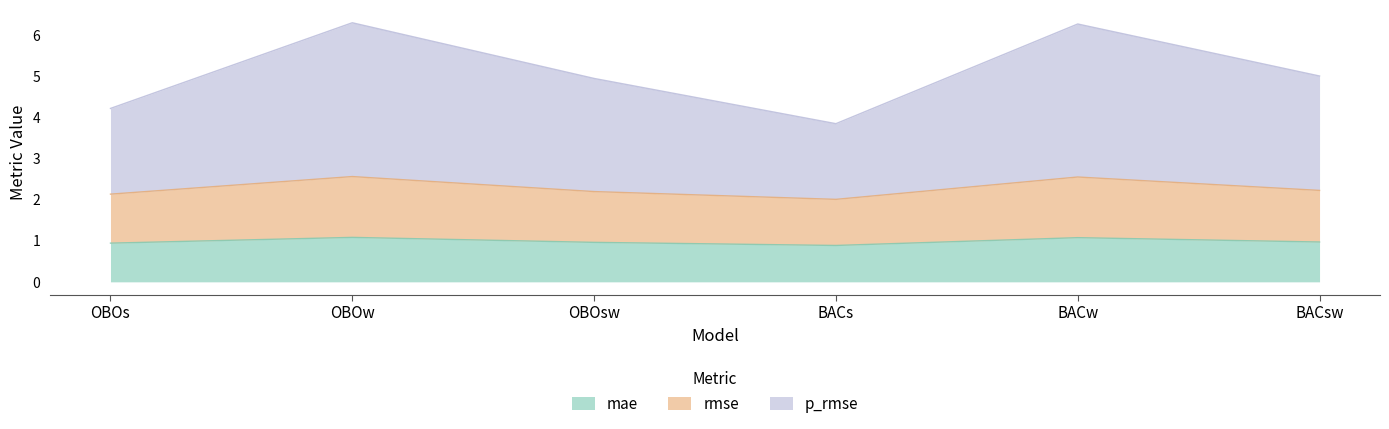

At how many categories does at least one series exceed 4?

5